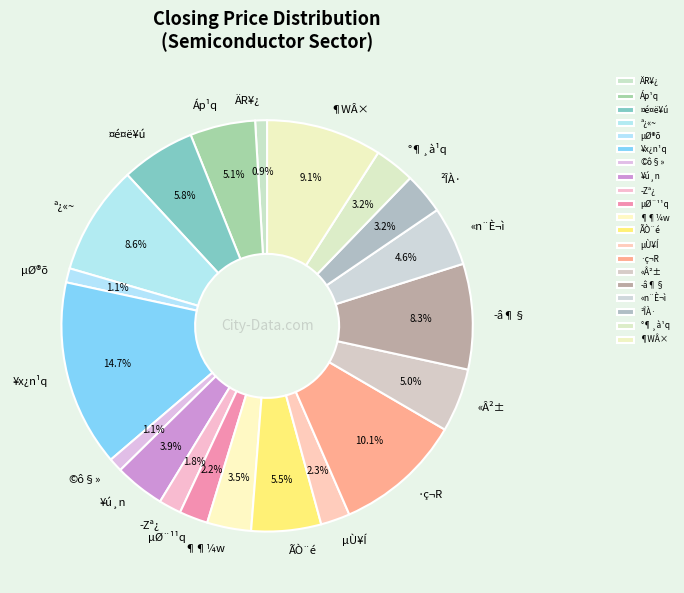

What is the largest slice in the pie chart?

¥x¿n¹q